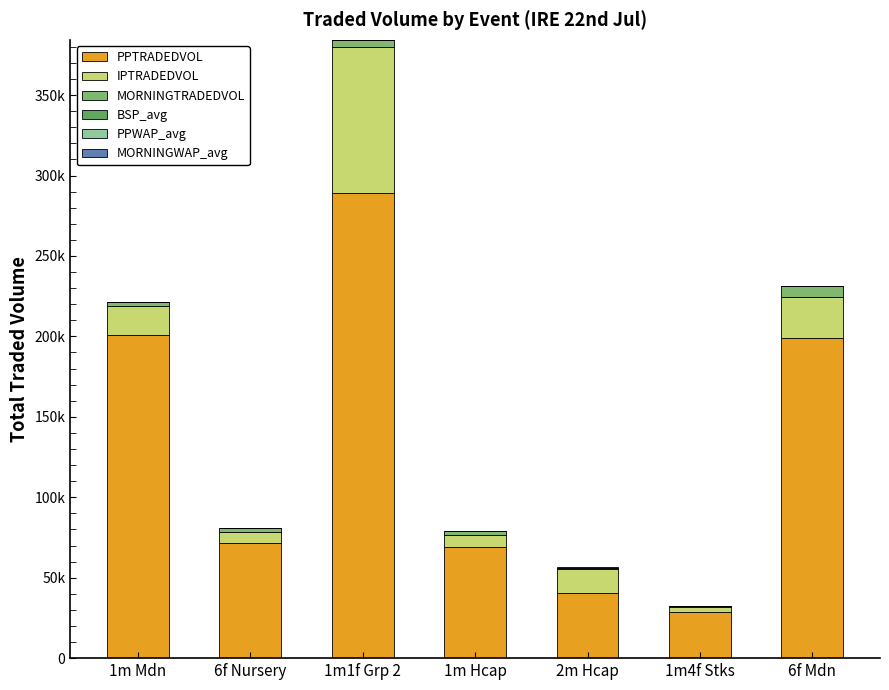

Does the chart contain stacked bars?

Yes